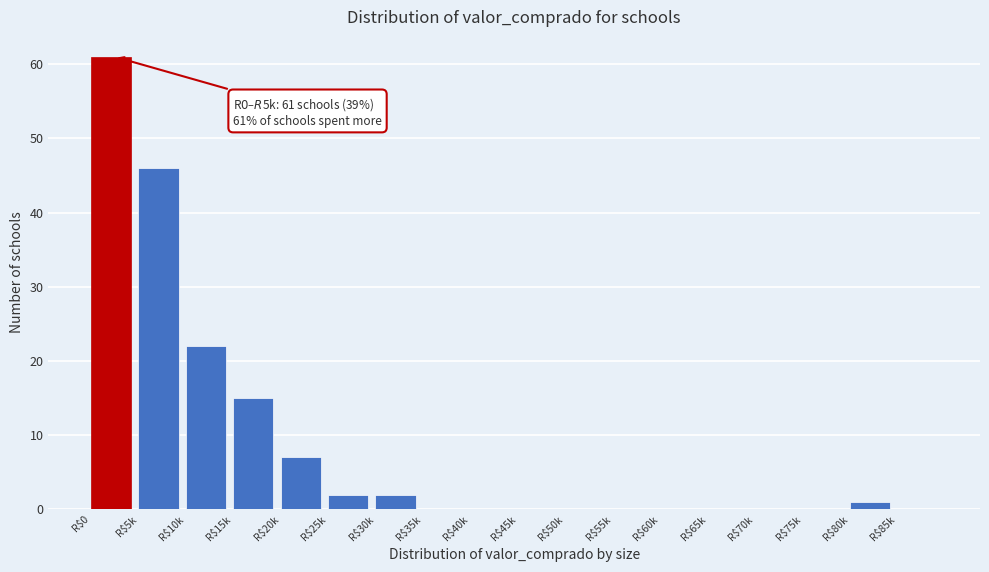

At which label is the value closest to 30?

R$10k